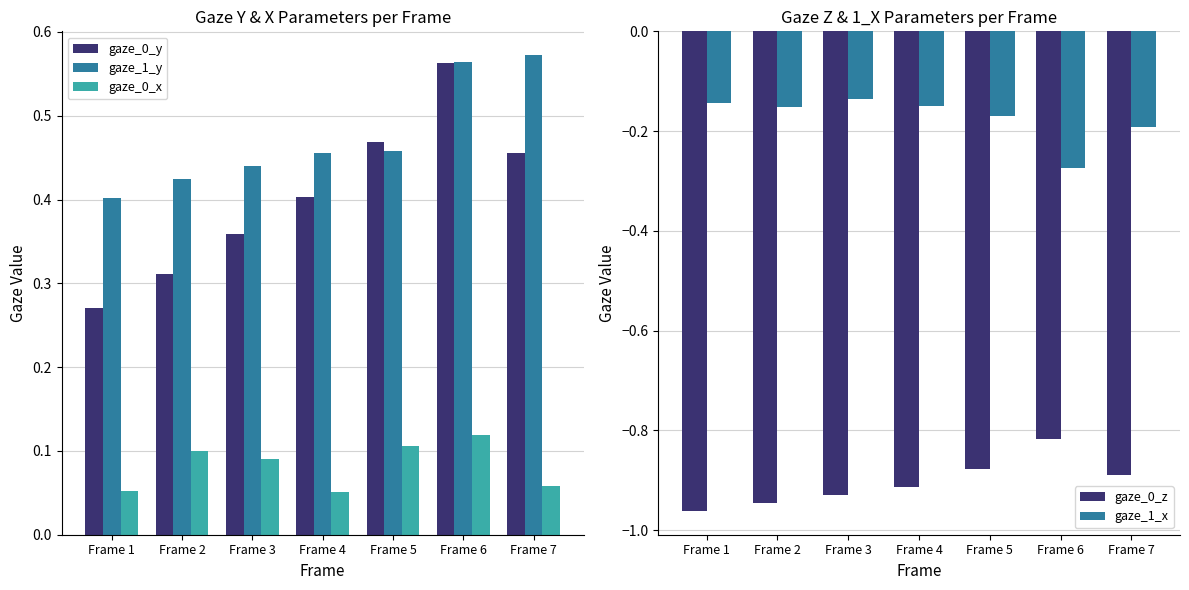

What is the value of the gaze_0_z bar at the 3rd from the left?

-0.9